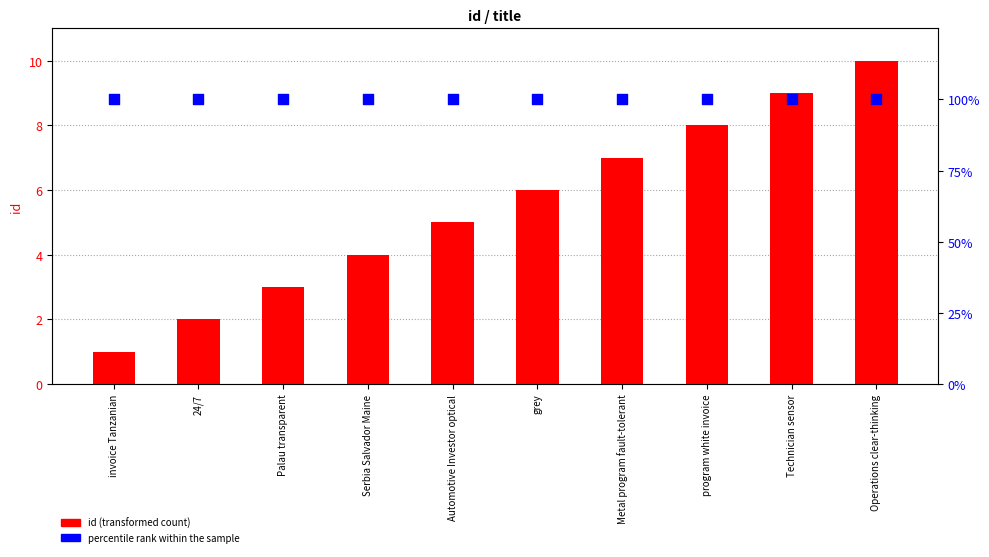

Which series reaches the maximum Y coordinate?

percentile rank within the sample